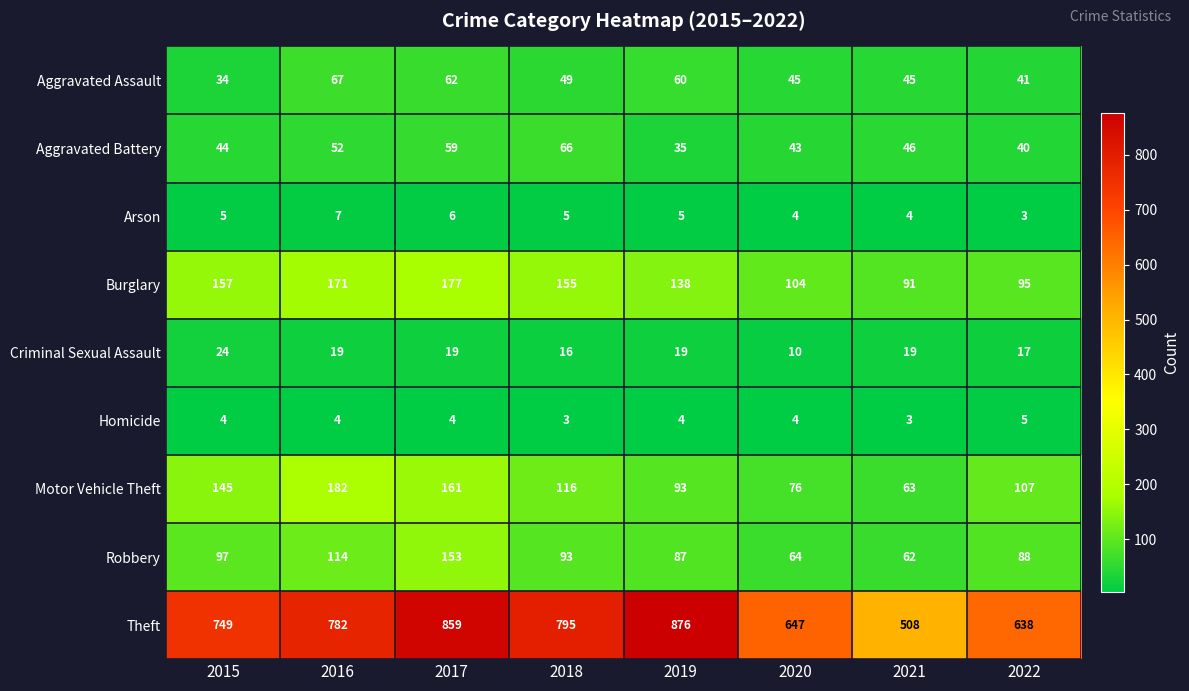

Where does the Robbery series first go above 93?

2015